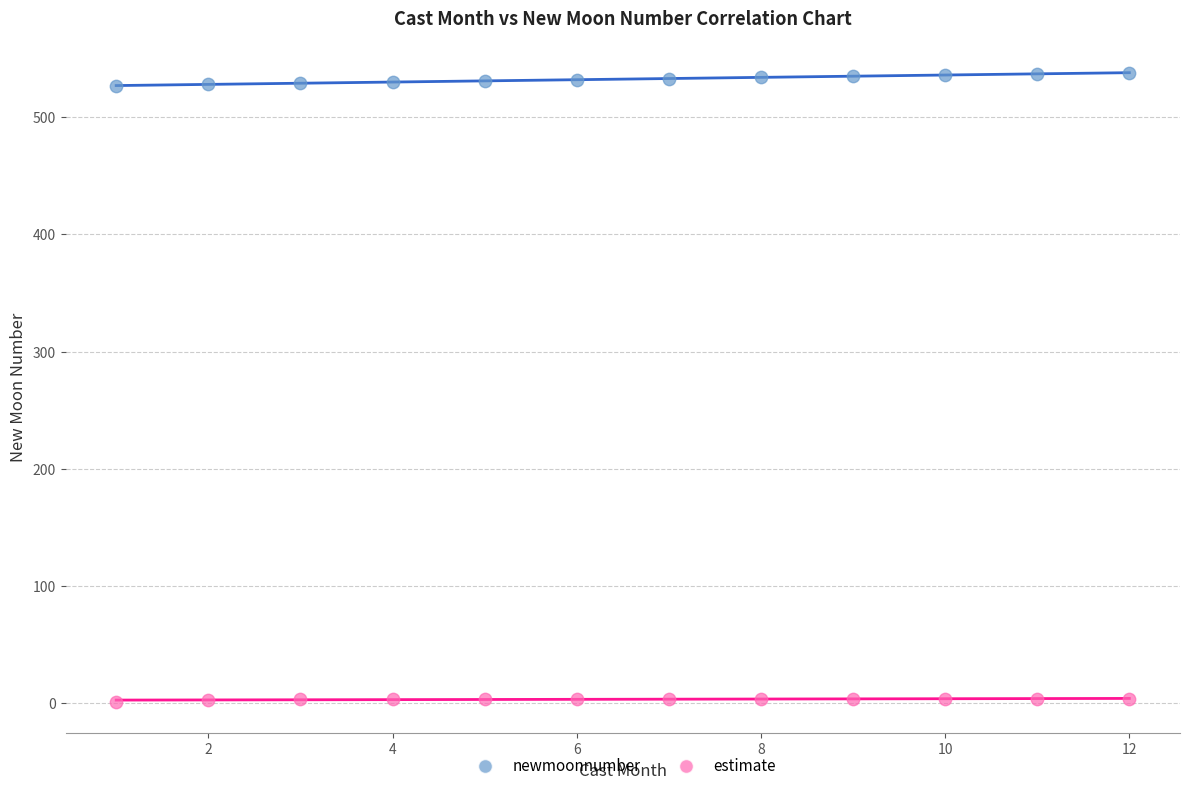

Across all data points, what is the range of Y values (max minus min)?

536.9